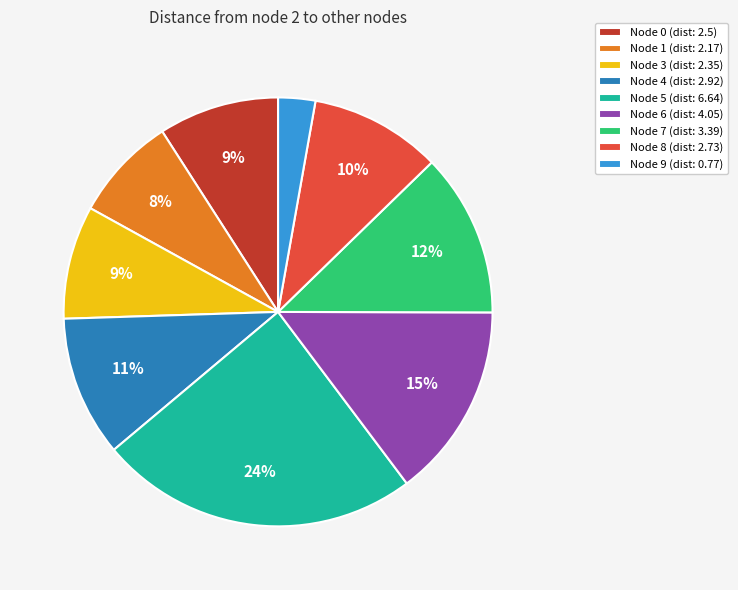

To the nearest percent, what percentage of the pie is Node 7 (dist: 3.39)?

12%